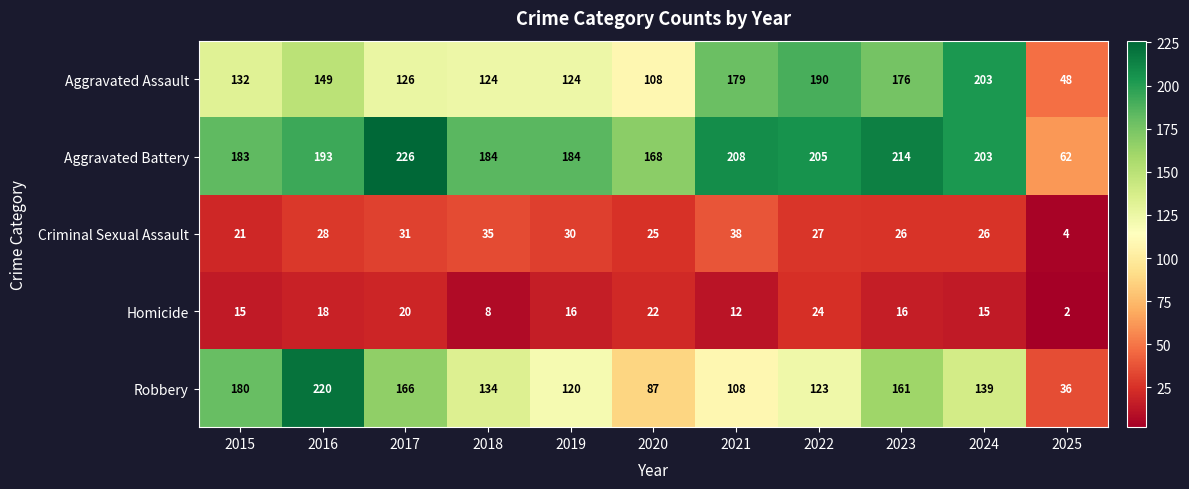

What is the difference between the highest and lowest values at 2015?

168